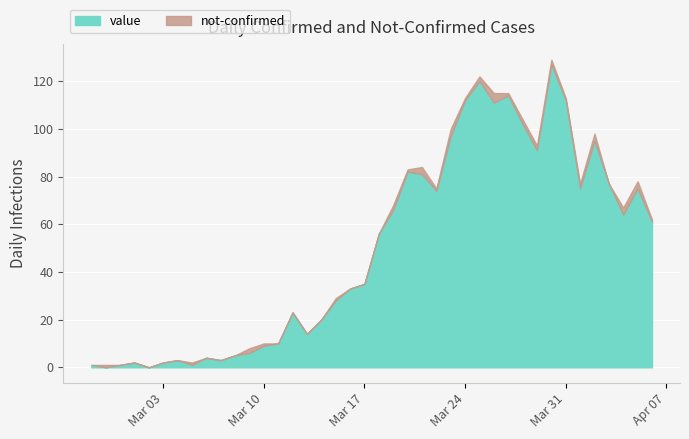

What is the label of the 14th point from the left?

2020-03-11